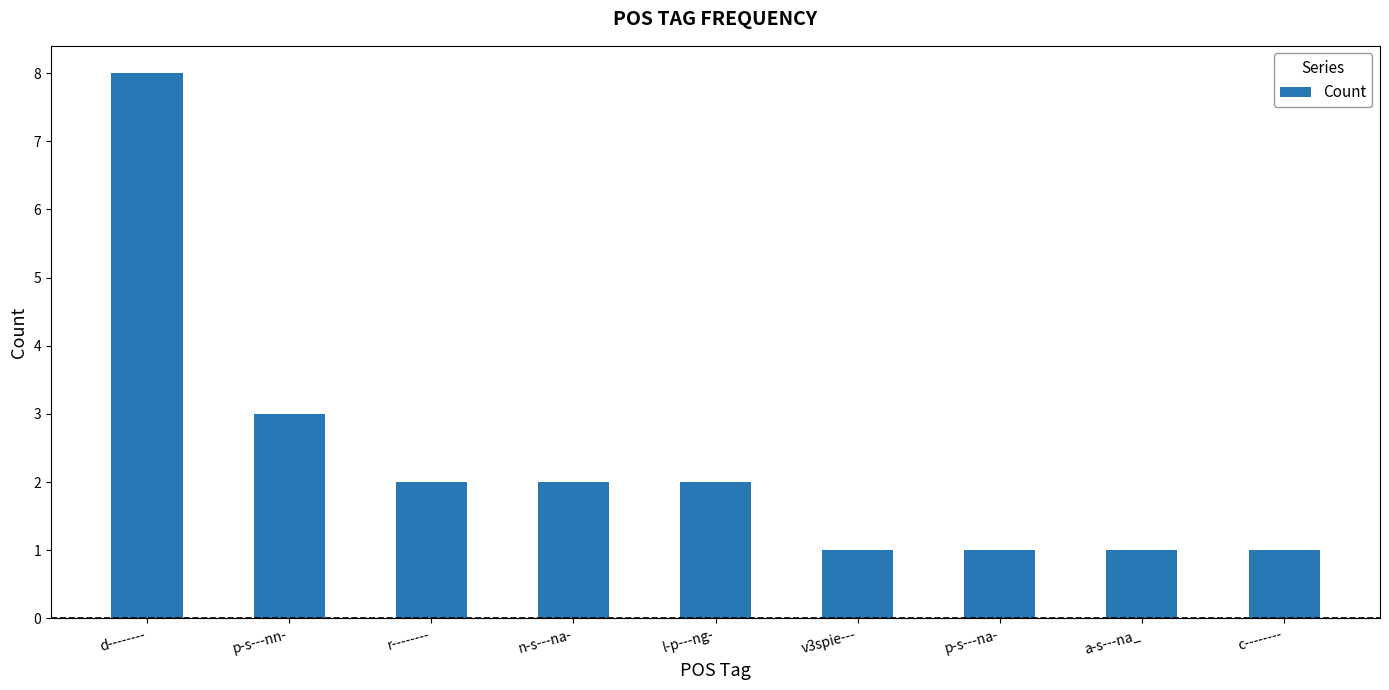

What is the ratio of the value at l-p---ng- to the value at p-s---nn-?

0.7